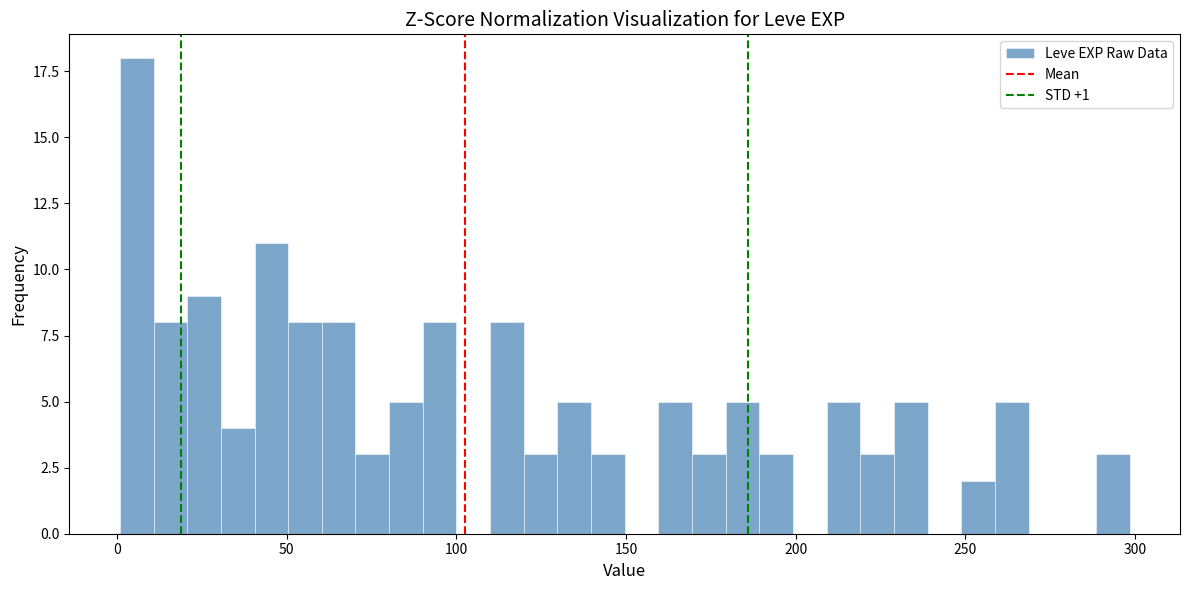

Around what value on the x-axis is the tallest bar? Give the approximate position of its centre, as read against the axis.

5